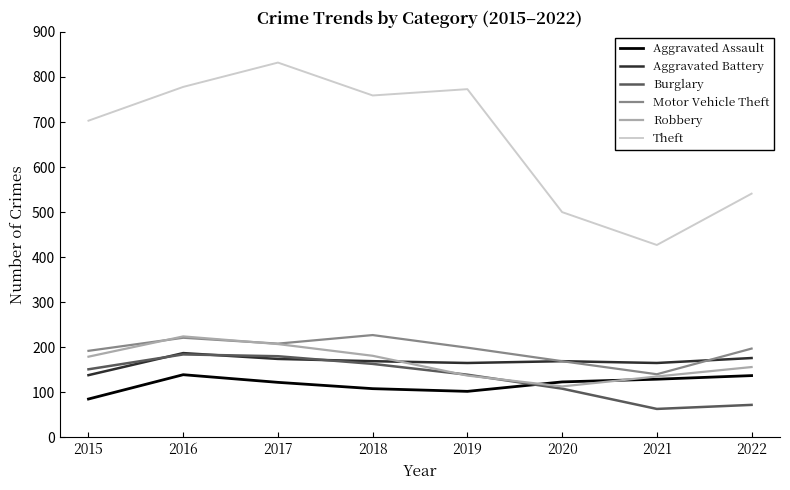

The value of Robbery at 2019 is 66. True or false?

False